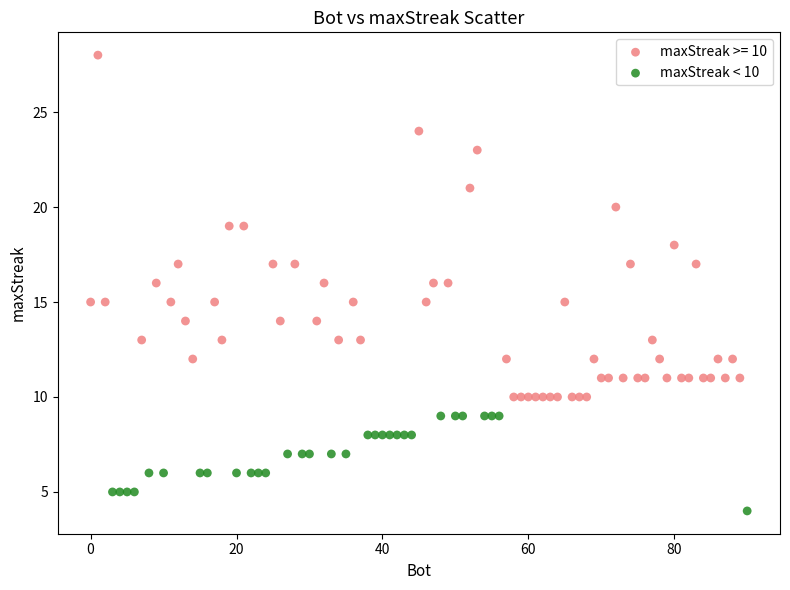

Which series reaches the minimum Y coordinate?

maxStreak < 10